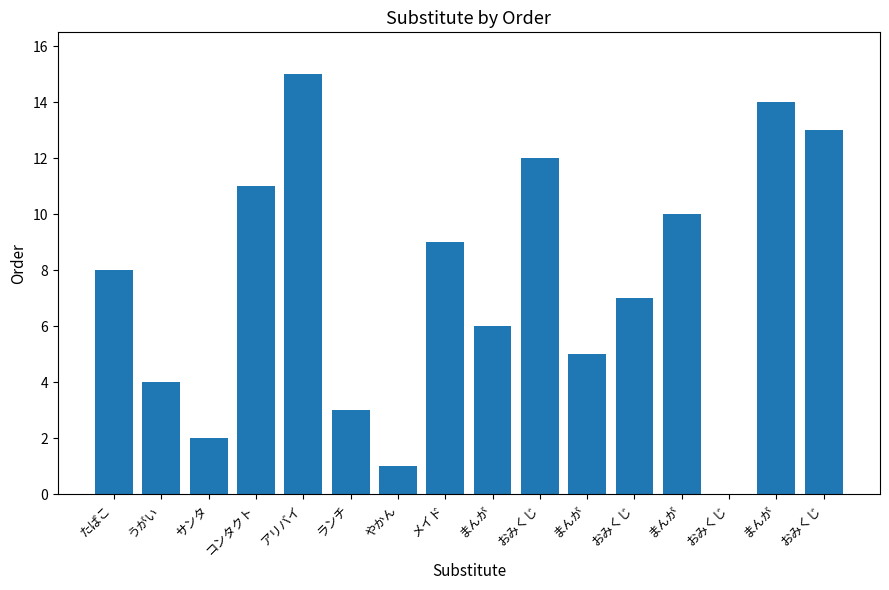

List the labels in order of value, largest first.

アリバイ, まんが, おみくじ, おみくじ, コンタクト, まんが, メイド, たばこ, おみくじ, まんが, まんが, うがい, ランチ, サンタ, やかん, おみくじ